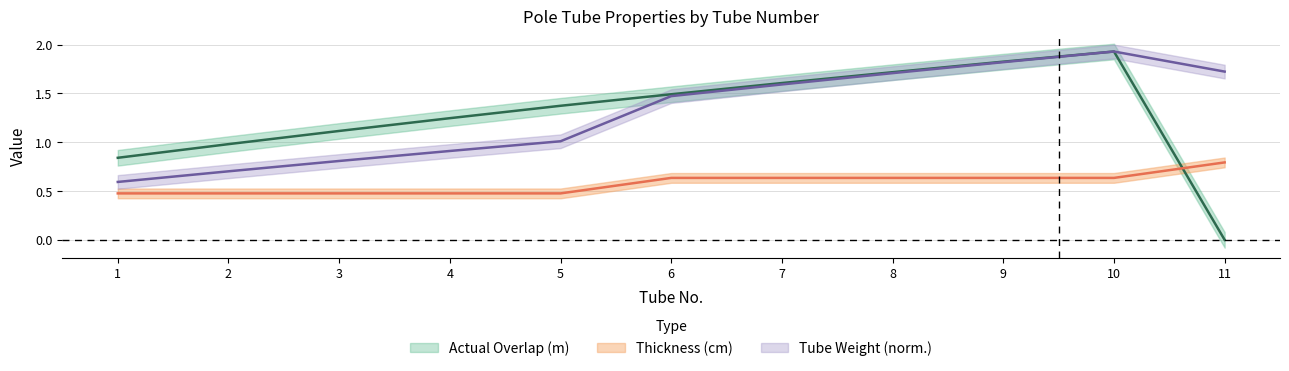

List the labels in order of Actual Overlap (m) value, largest first.

10, 9, 8, 7, 6, 5, 4, 3, 2, 1, 11